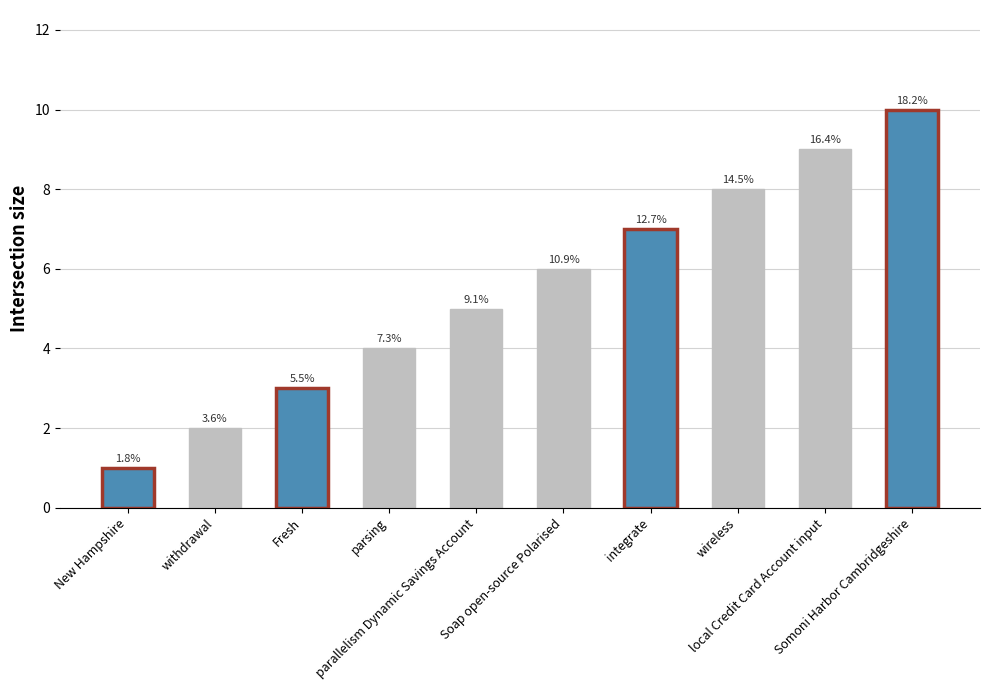

How many bars are there in total?

10